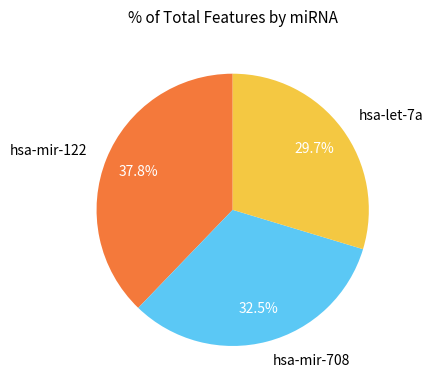

Is there any slice that represents more than half of the pie?

No